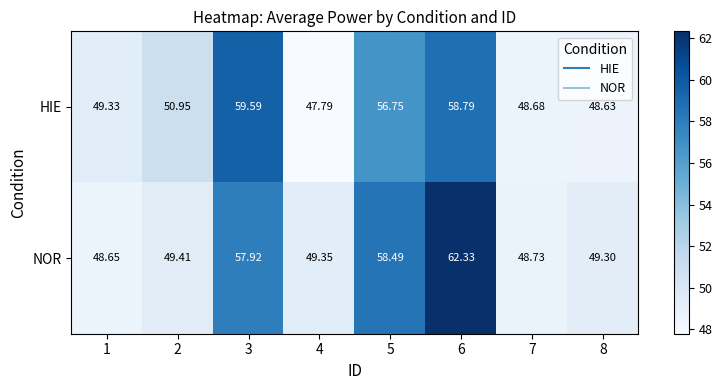

Which series has the largest total across all categories?

NOR